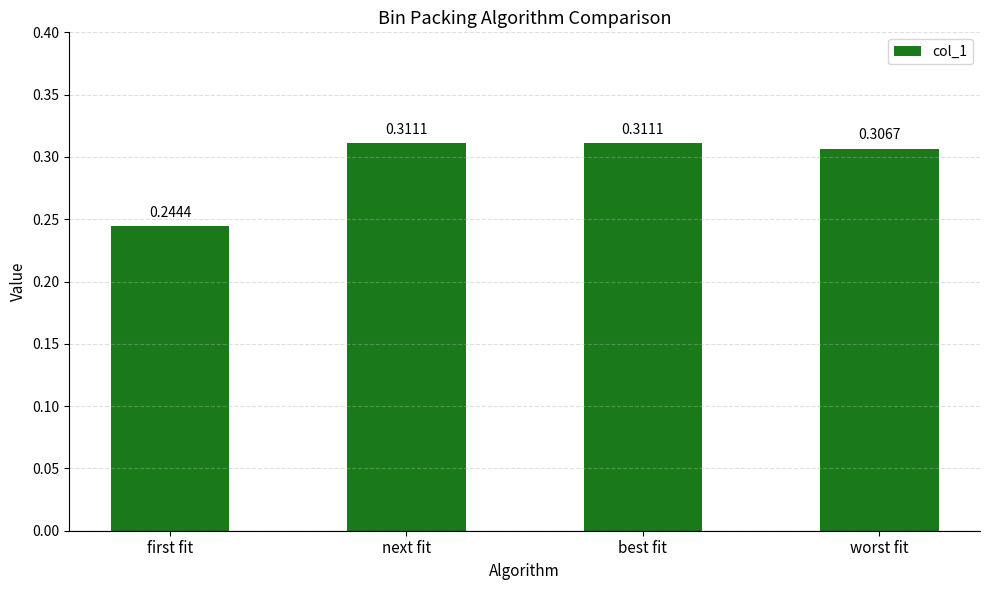

What is the sum of all values?

1.2